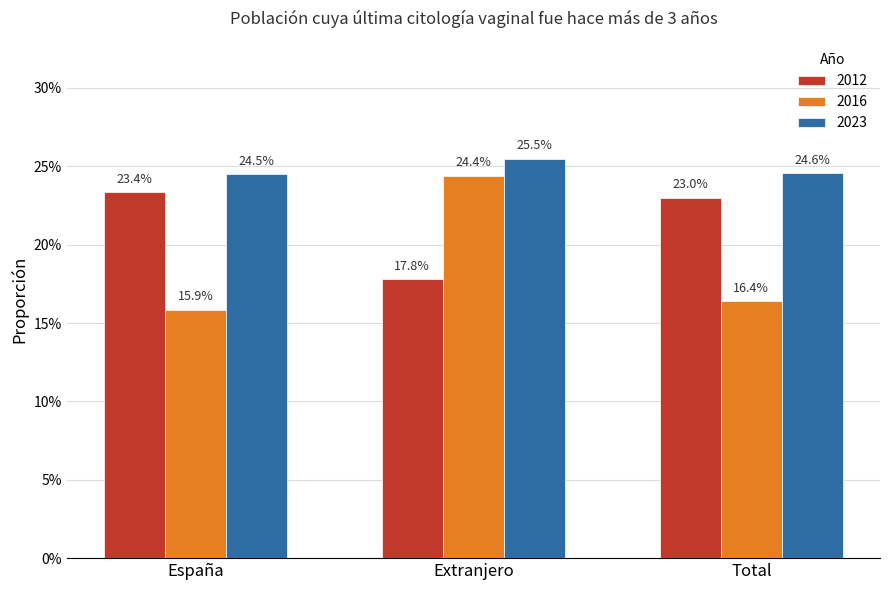

Which series has the largest total across all categories?

2023